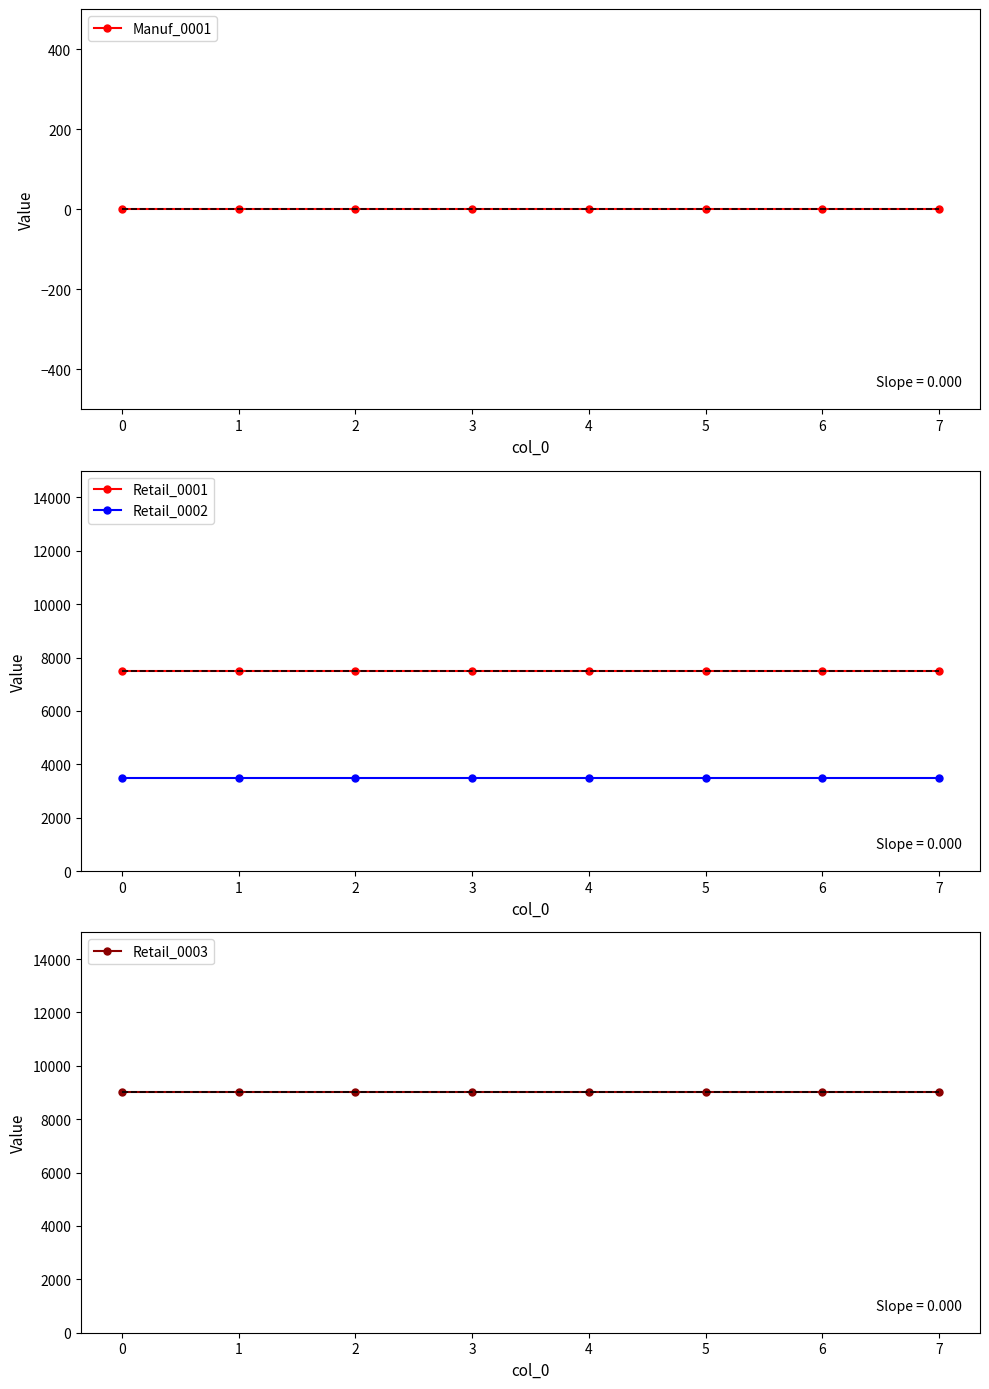

What is the highest value of the Retail_0001 series?

7500